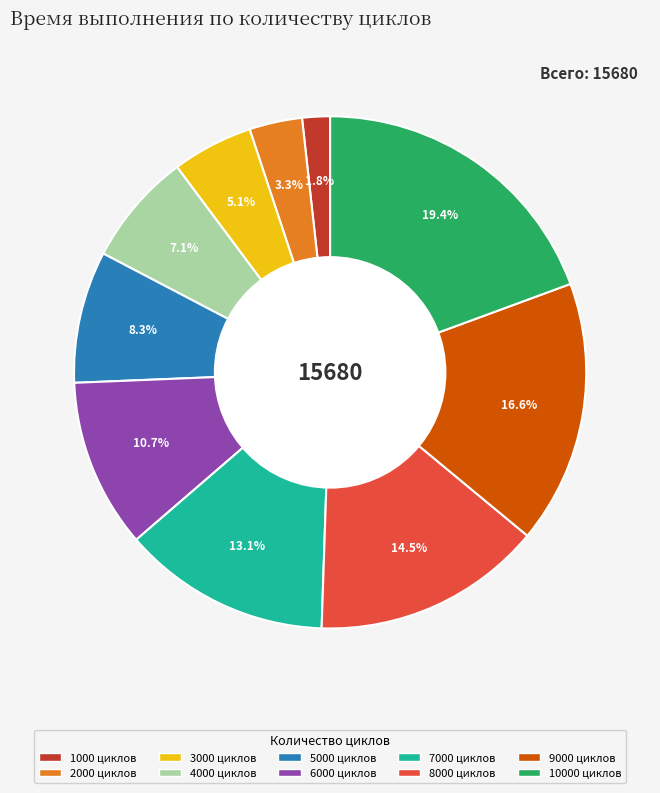

Is there a majority slice in this chart?

No